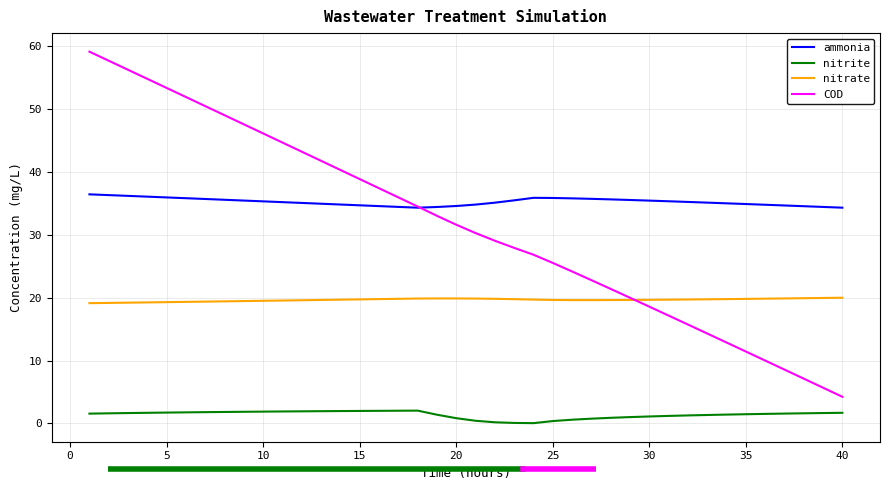

What is the highest value of the COD series?

59.2